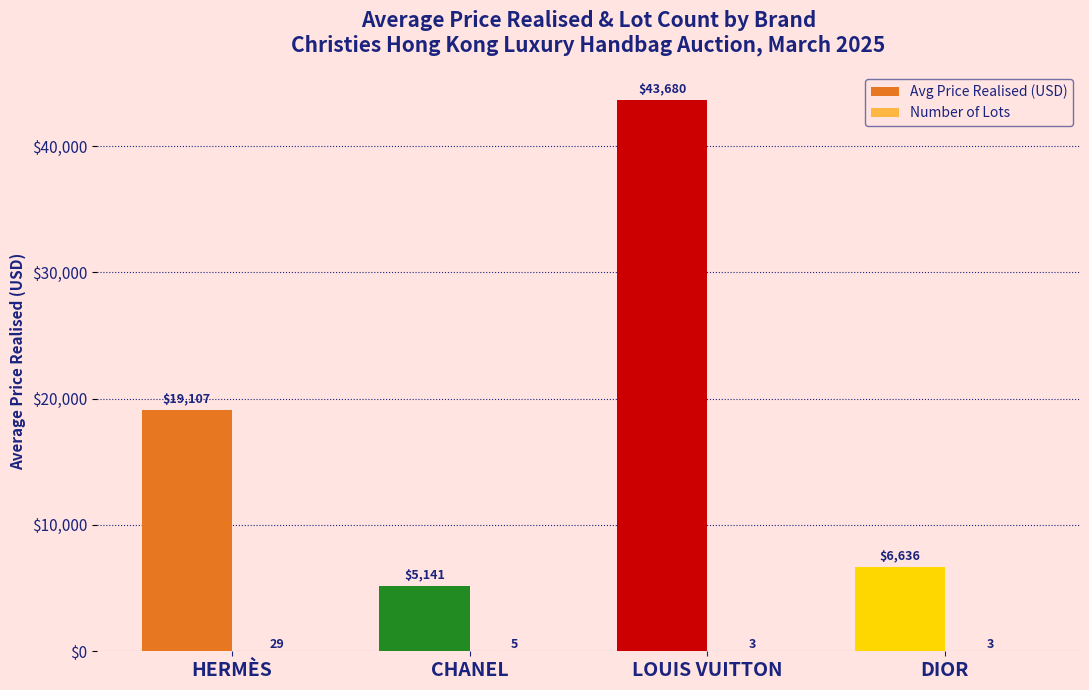

Is it true that Avg Price Realised (USD) equals 7520 at CHANEL?

False